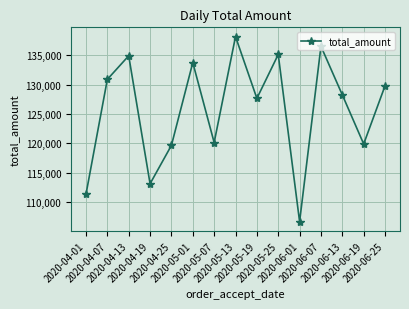

The chart shows a value of 130906 at 2020-04-07. True or false?

True